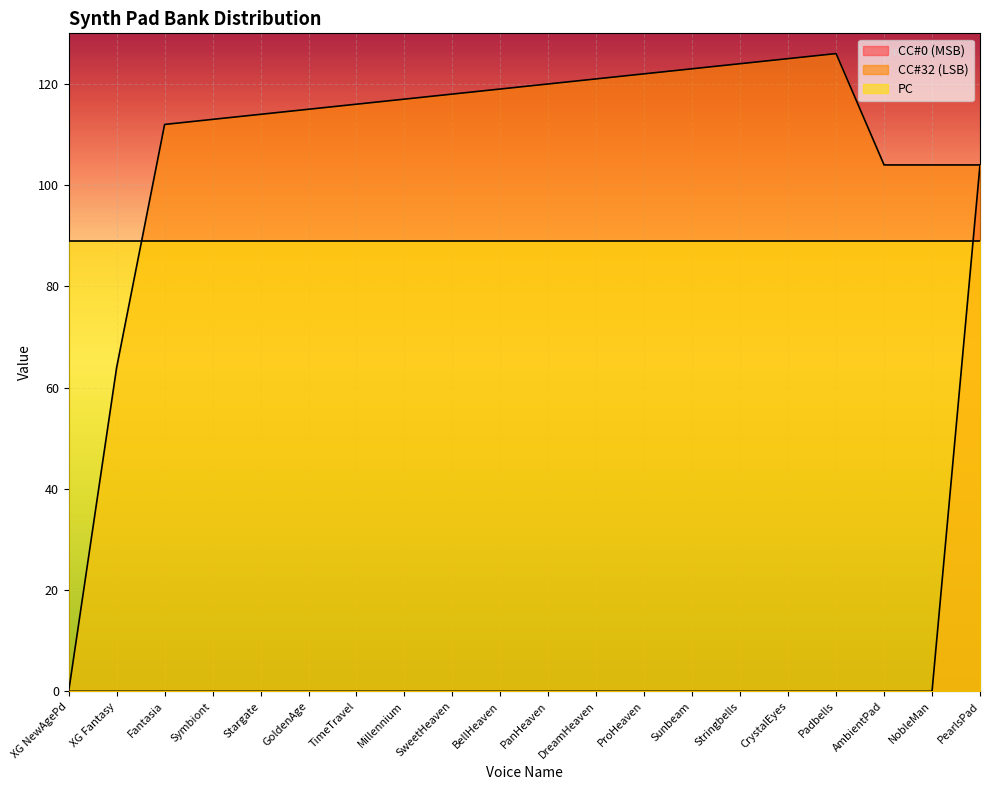

How many lines are shown in the chart?

3